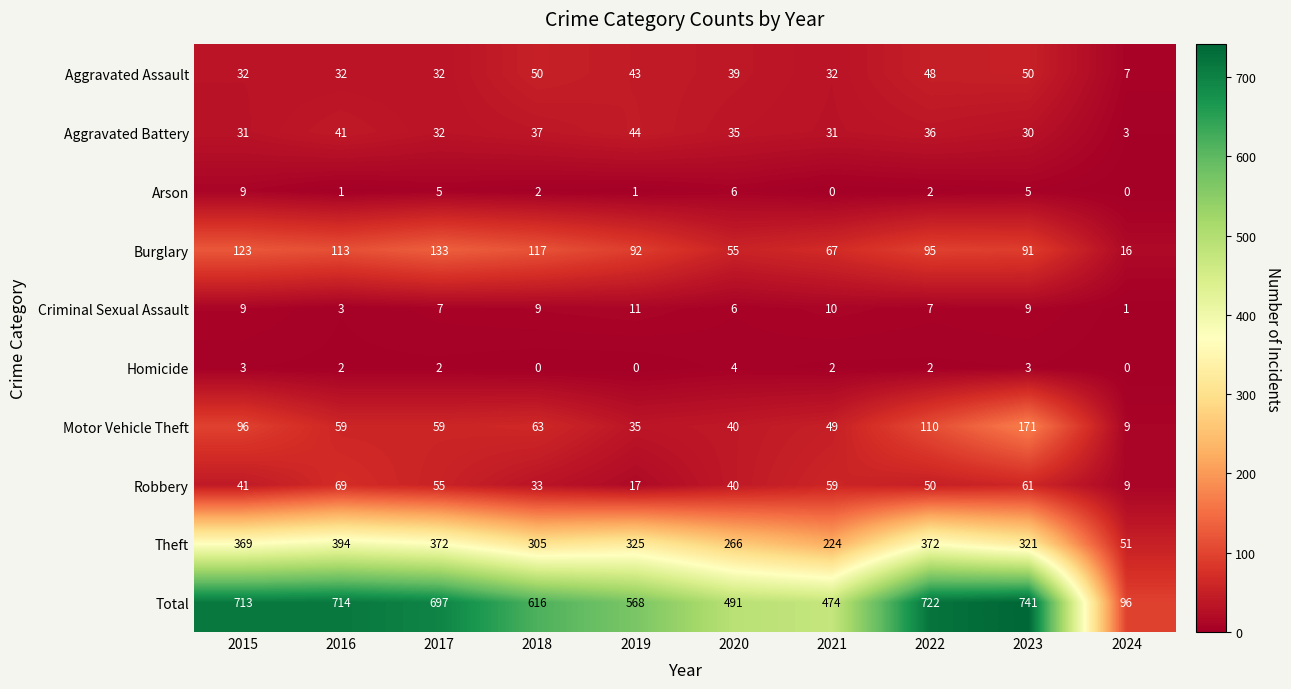

List the series in order of their peak value, highest first.

Total, Theft, Motor Vehicle Theft, Burglary, Robbery, Aggravated Assault, Aggravated Battery, Criminal Sexual Assault, Arson, Homicide